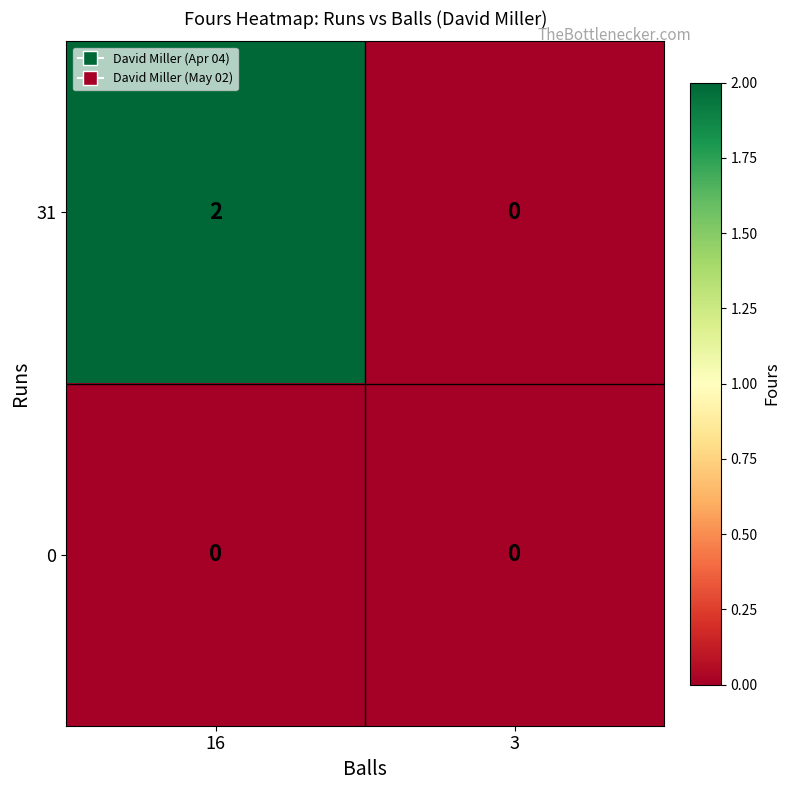

Reading left to right, extract all data points from this chart.

31: 16=2	3=0
0: 16=0	3=0